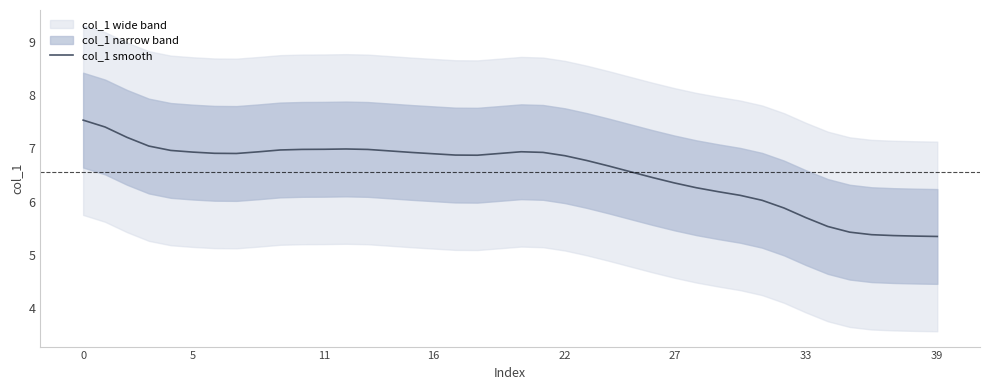

At which category does the chart reach its minimum across all series?

39